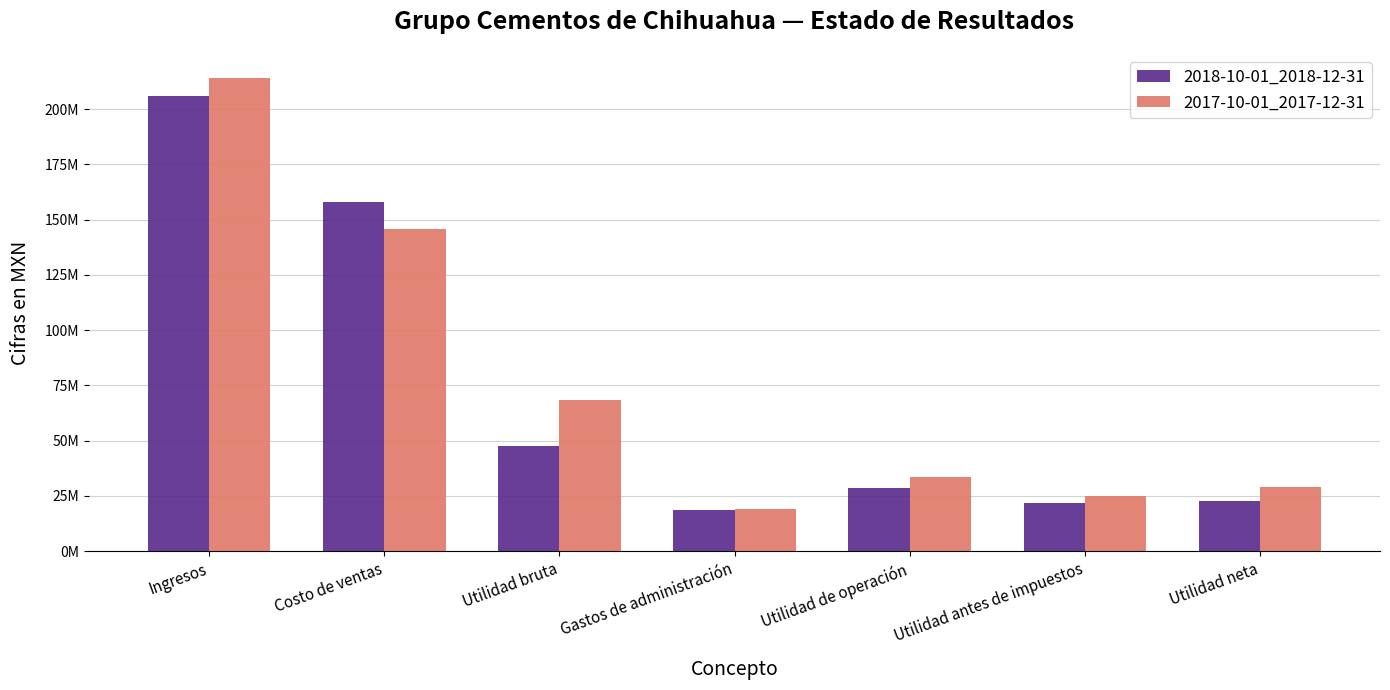

At which category is the sum across all series the highest?

Ingresos